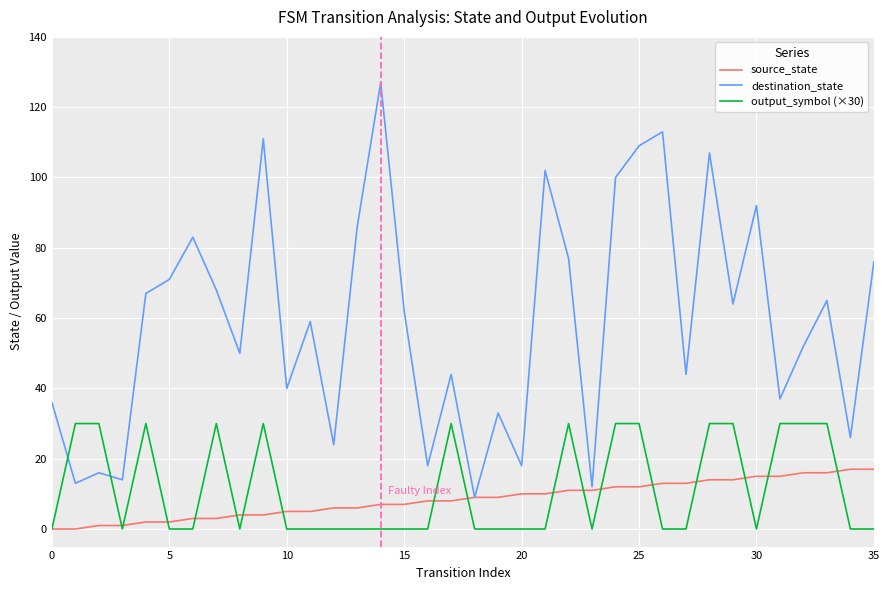

Which series has the widest spread of values?

destination_state